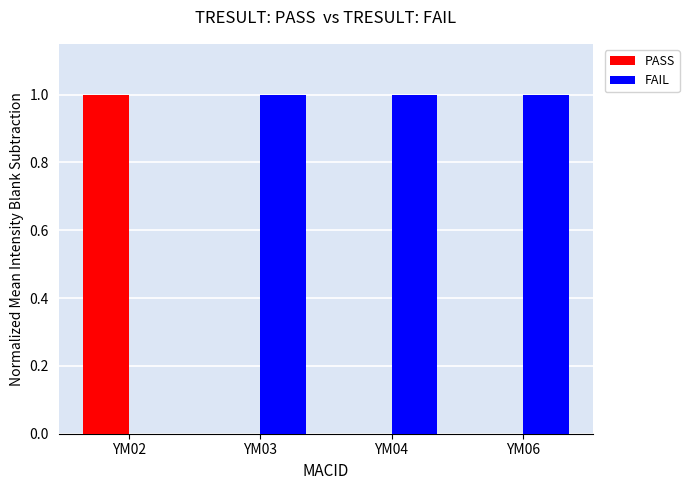

Reading left to right, extract all data points from this chart.

PASS: YM02=1	YM03=0	YM04=0	YM06=0
FAIL: YM02=0	YM03=1	YM04=1	YM06=1